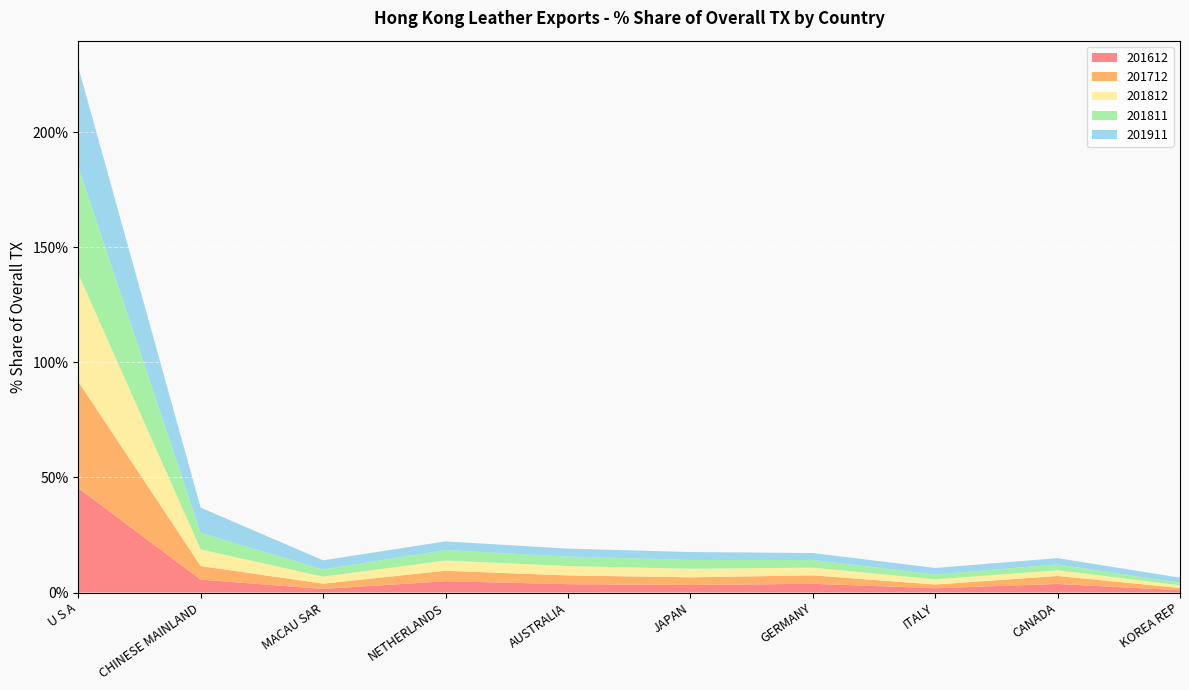

Reading left to right, list all the values displayed in this chart.

201612: U S A=45.4	CHINESE MAINLAND=5.6	MACAU SAR=1.6	NETHERLANDS=4.9	AUSTRALIA=3.6	JAPAN=3.3	GERMANY=3.8	ITALY=1.9	CANADA=3.7	KOREA REP=1.0
201712: U S A=46.3	CHINESE MAINLAND=5.9	MACAU SAR=2.3	NETHERLANDS=4.5	AUSTRALIA=3.8	JAPAN=3.3	GERMANY=3.7	ITALY=1.6	CANADA=3.5	KOREA REP=1.0
201812: U S A=46.8	CHINESE MAINLAND=7.2	MACAU SAR=3.1	NETHERLANDS=4.5	AUSTRALIA=4.1	JAPAN=3.7	GERMANY=3.4	ITALY=2.3	CANADA=2.5	KOREA REP=1.2
201811: U S A=46.6	CHINESE MAINLAND=7.2	MACAU SAR=3.1	NETHERLANDS=4.5	AUSTRALIA=4.1	JAPAN=3.8	GERMANY=3.3	ITALY=2.1	CANADA=2.5	KOREA REP=1.1
201911: U S A=43.3	CHINESE MAINLAND=11.0	MACAU SAR=4.0	NETHERLANDS=3.8	AUSTRALIA=3.5	JAPAN=3.4	GERMANY=3.0	ITALY=2.8	CANADA=2.7	KOREA REP=2.2